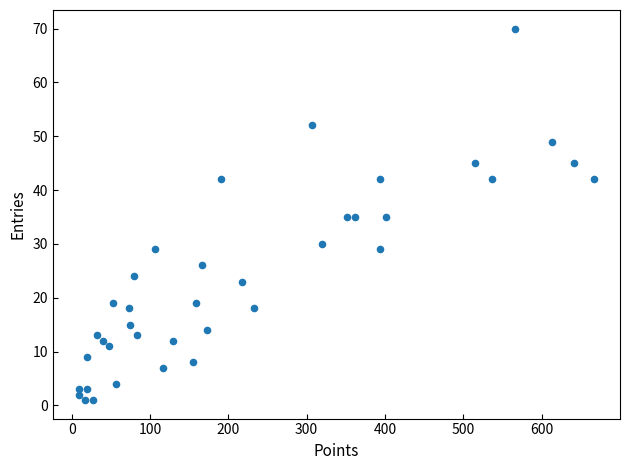

How many data points are displayed?

38